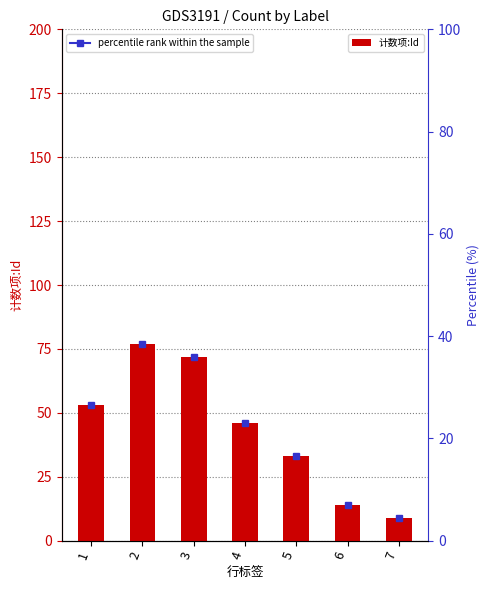

What is the sum of all values?

304